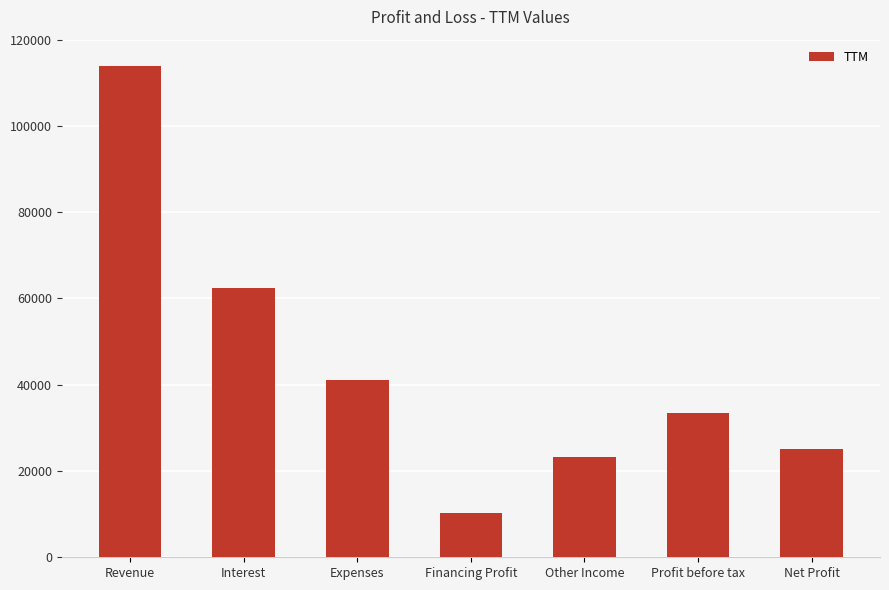

Is it true that the value at Net Profit is 41012?

False